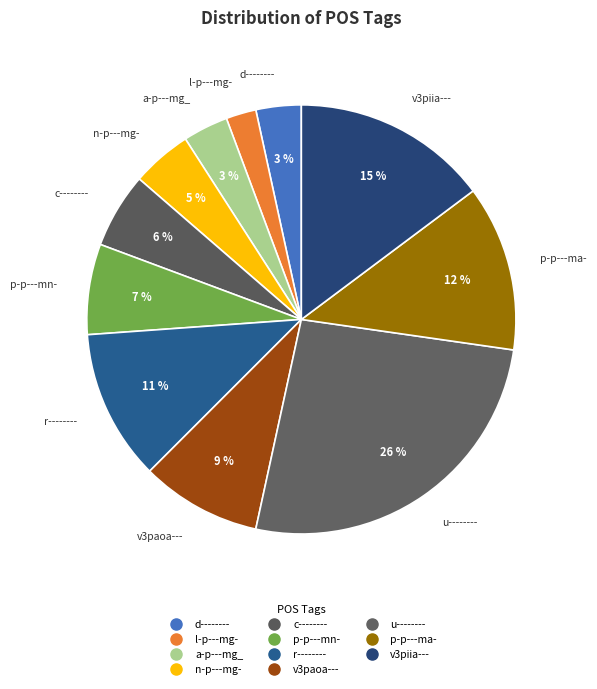

What percentage do v3paoa--- and p-p---mn- together represent?

15.9%